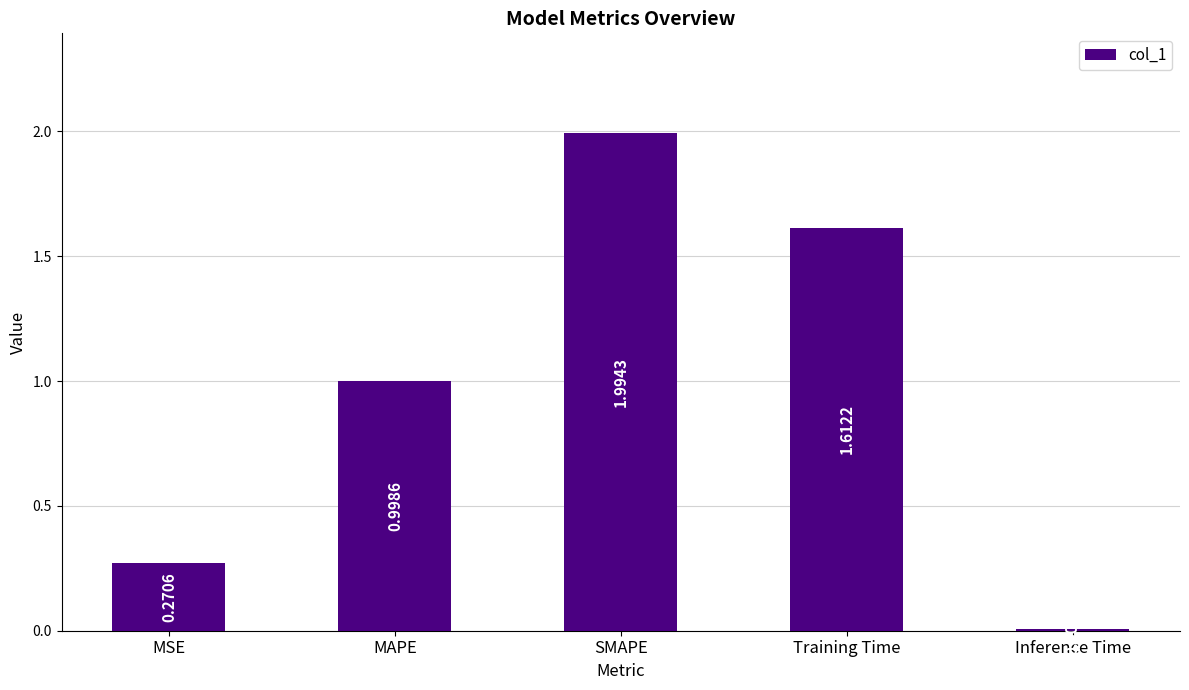

Approximately how many times larger is the value at MSE compared to SMAPE?

0.1